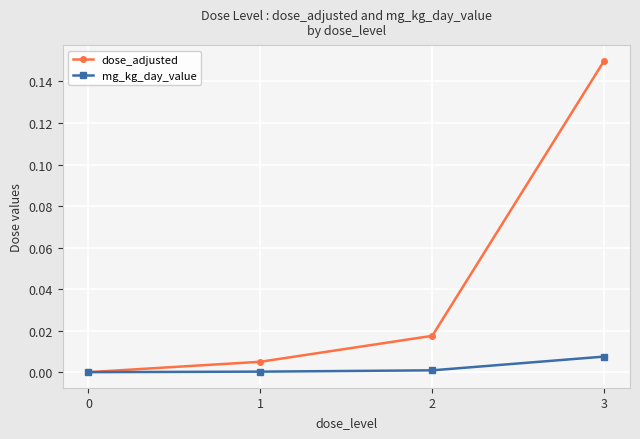

The dose_adjusted series shows 0.0 at 2. True or false?

True